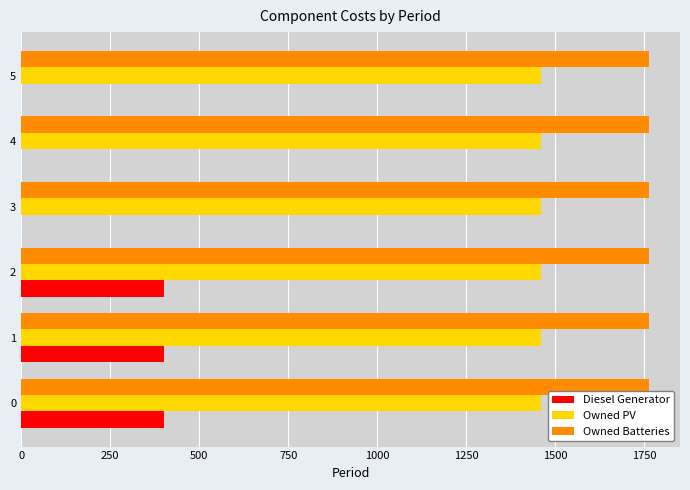

True or false: Owned Batteries has a value of 1122 at 0.

False